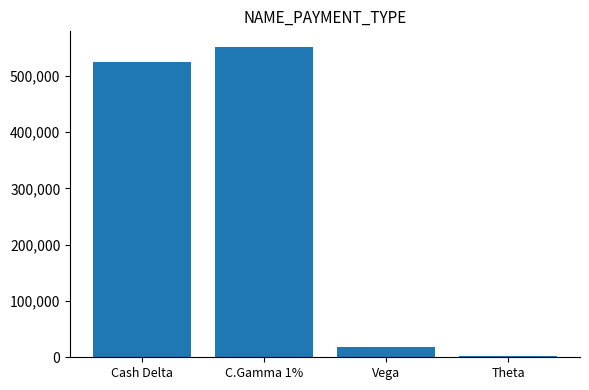

Reading left to right, transcribe all the data shown in this chart.

524747	551467	19037	2889